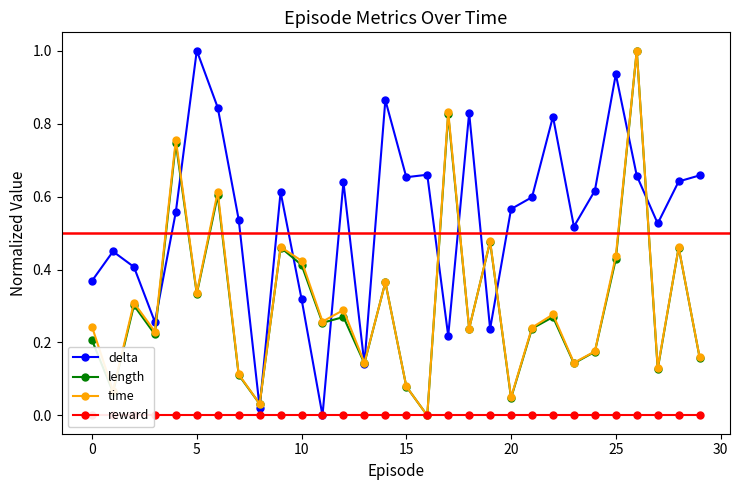

True or false: reward has a value of 0.0 at 23.

True